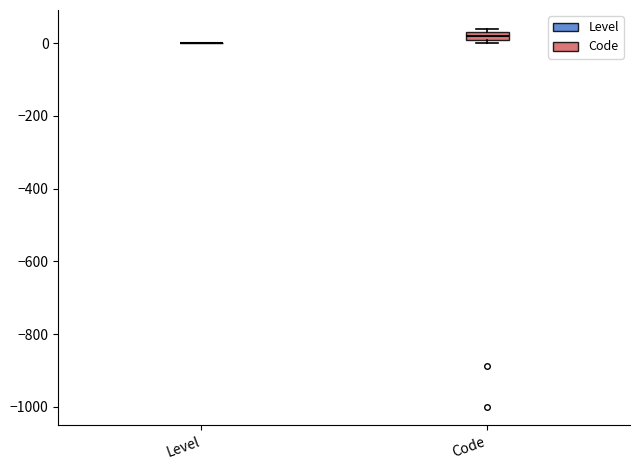

Comparing the boxes themselves (not the whiskers), which one is the tallest?

Code